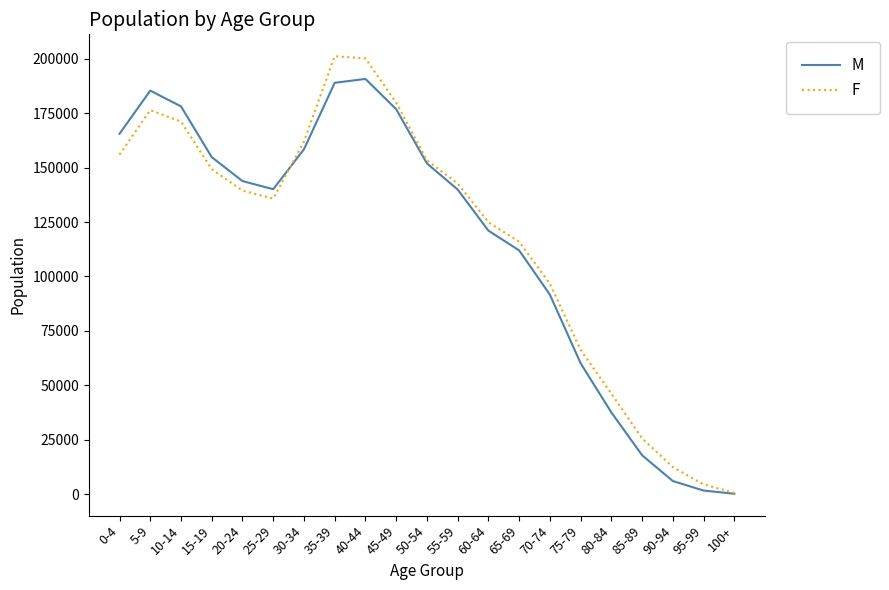

Count the number of data series in this chart.

2